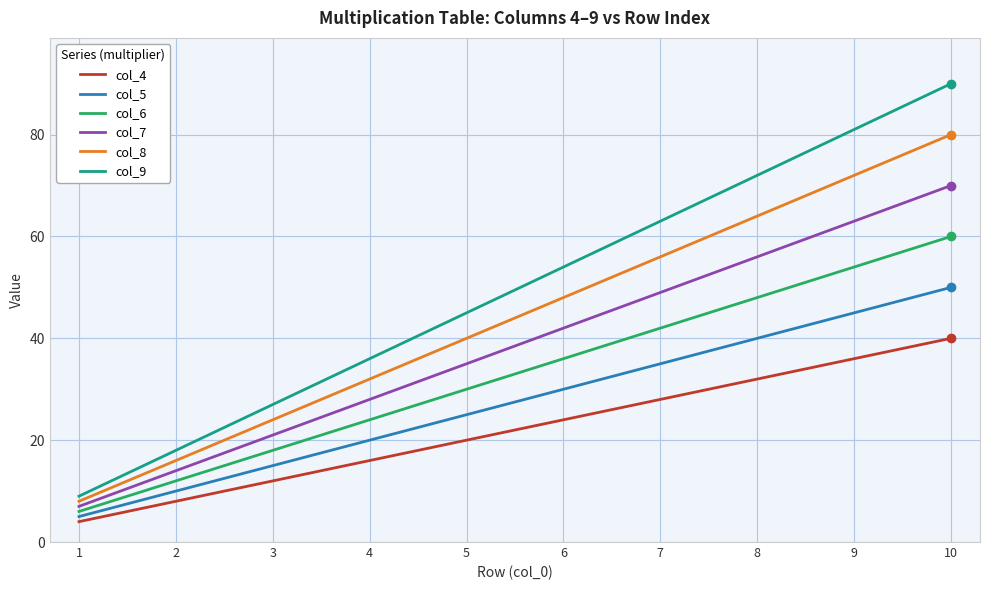

Is this an area chart (filled region under the line)?

No